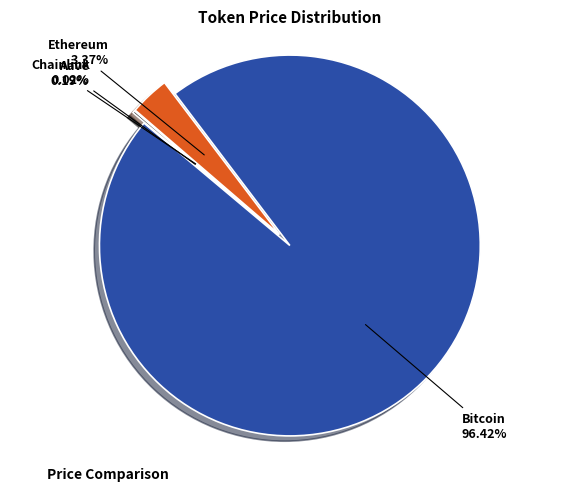

Which slice is the smallest?

Chainlink